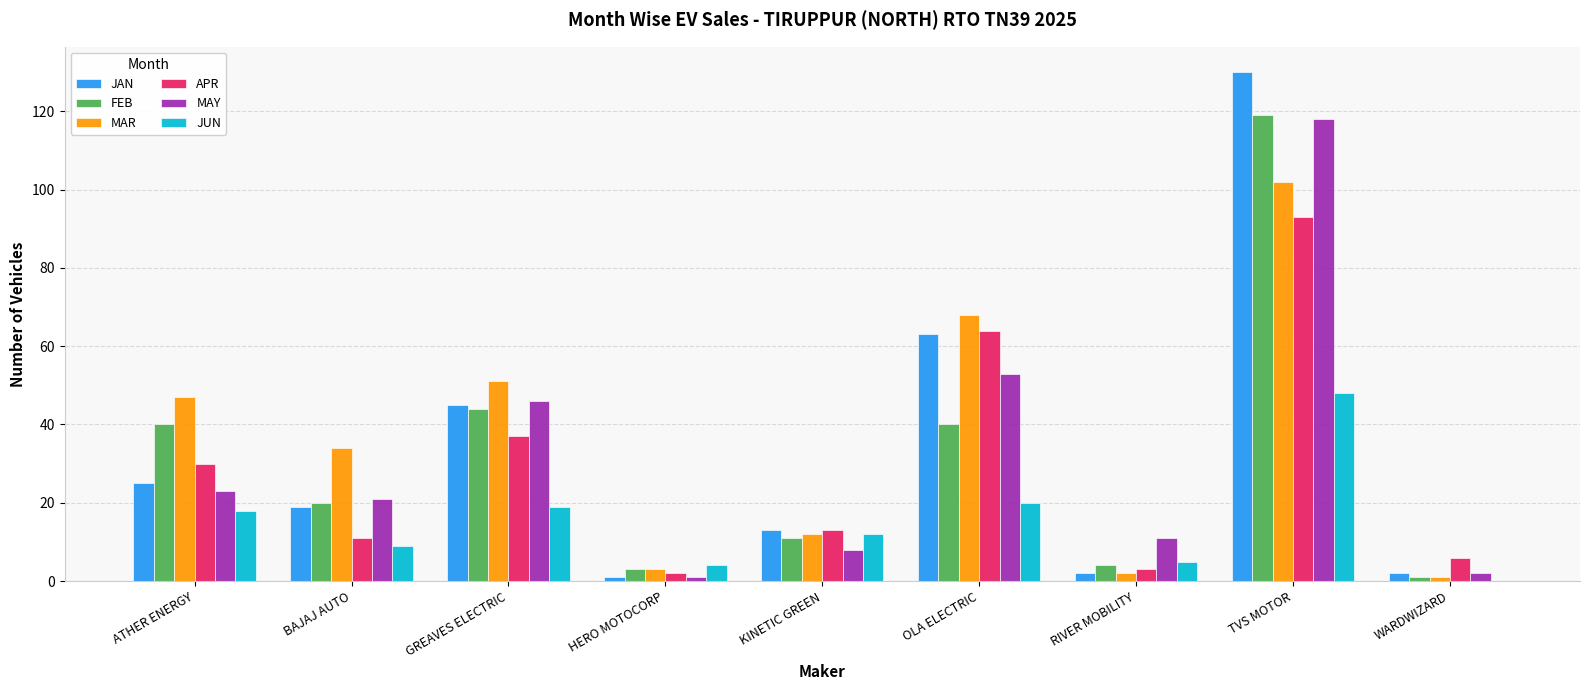

The FEB series shows 72 at GREAVES ELECTRIC. True or false?

False